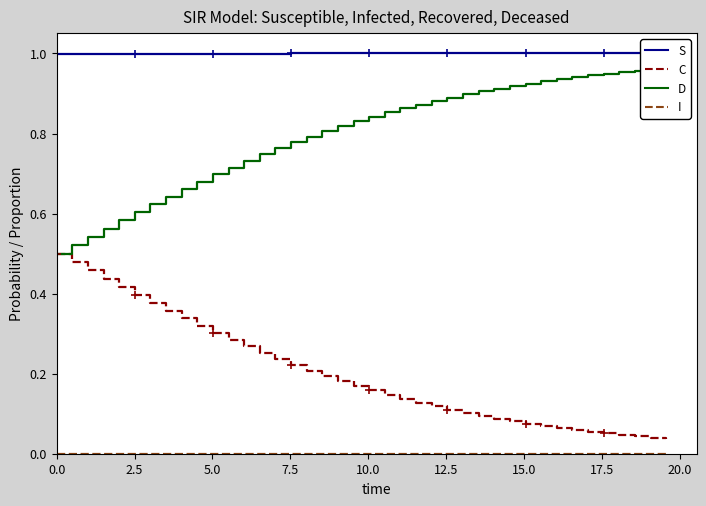

True or false: D has more than 0 points higher than both neighbors.

False